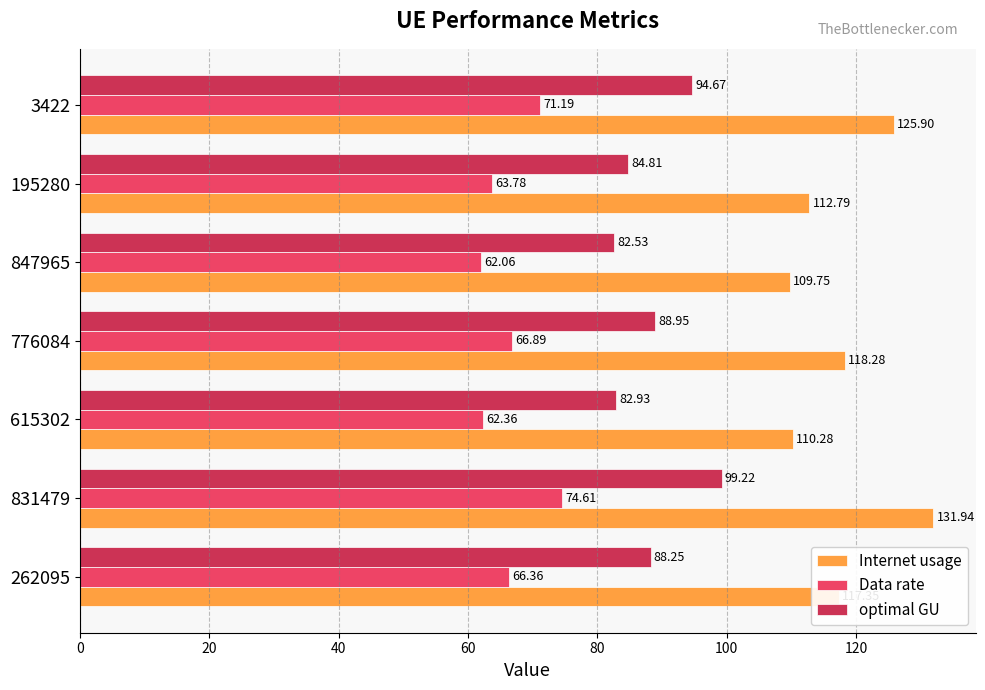

At how many categories does at least one series exceed 76?

7